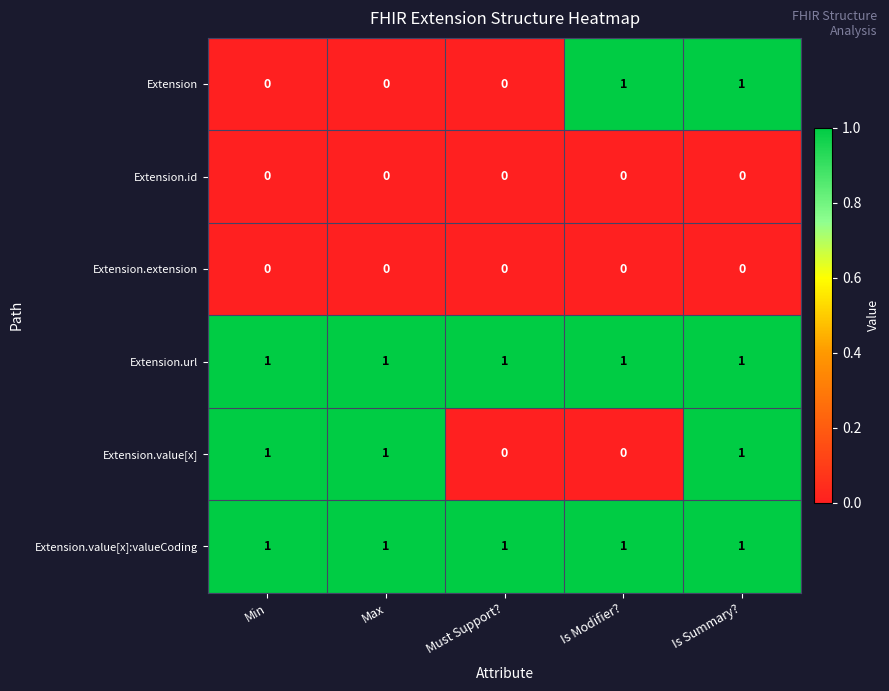

What is the total value across all series at Min?

3